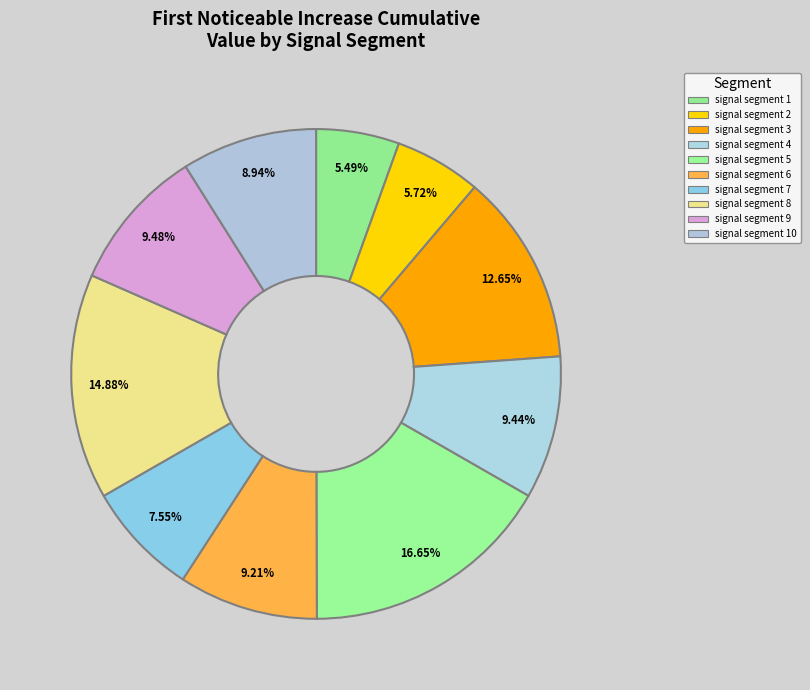

Which category has the smallest portion of the pie?

signal segment 1